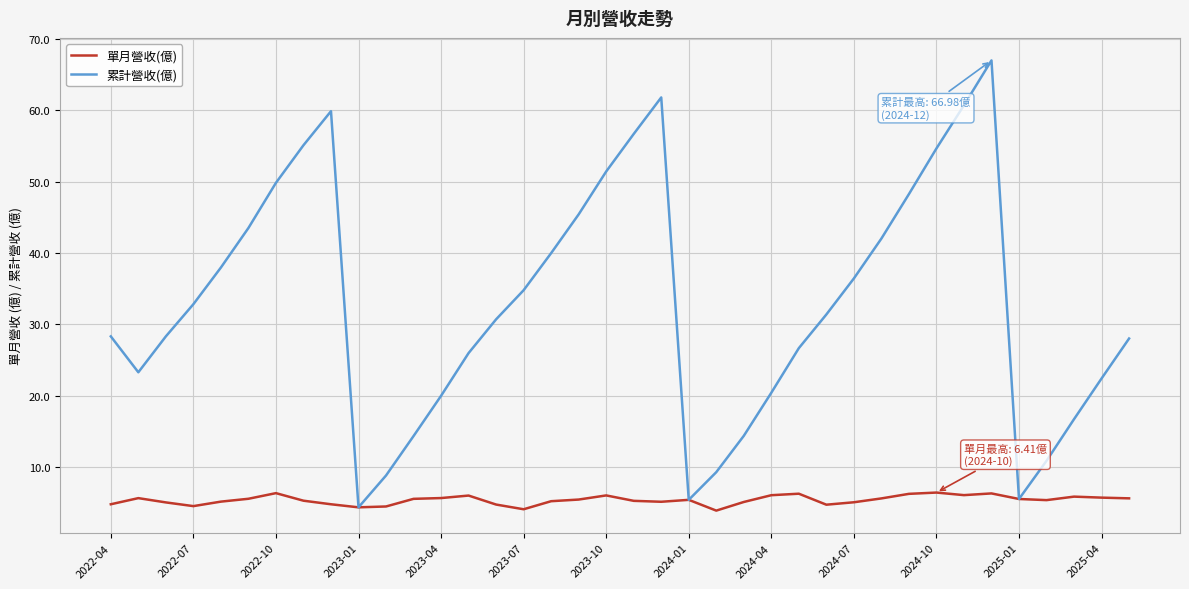

Which series has the largest total across all categories?

累計營收(億)